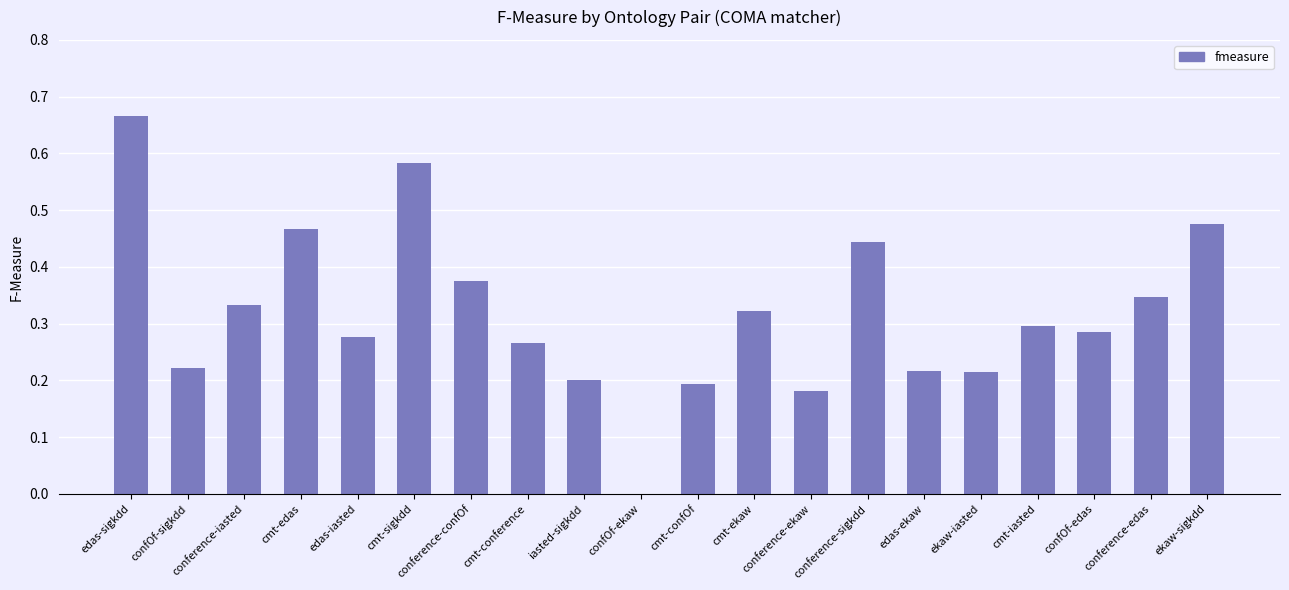

The chart shows a value of 0.1 at confOf-sigkdd. True or false?

False